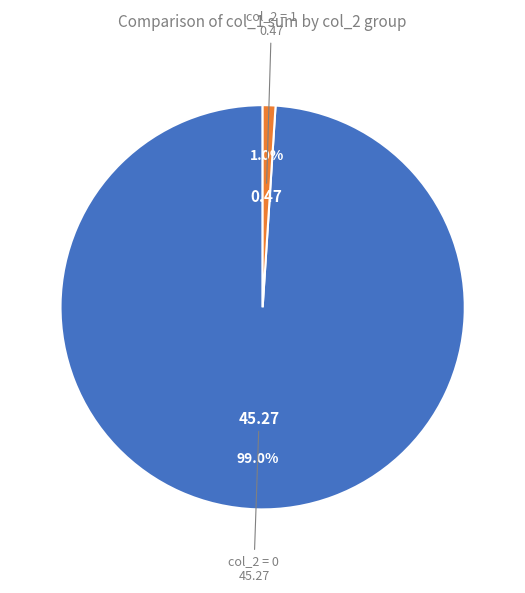

Count the number of slices in the pie.

2